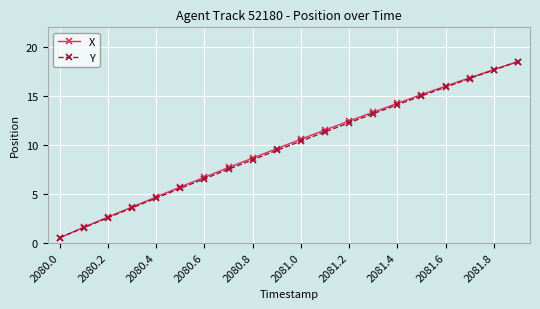

Reading left to right, extract all data points from this chart.

X: 0.5	1.6	2.6	3.6	4.7	5.7	6.7	7.7	8.6	9.6	10.6	11.5	12.4	13.3	14.2	15.1	16.0	16.8	17.7	18.5
Y: 0.5	1.5	2.5	3.6	4.6	5.5	6.5	7.5	8.5	9.4	10.4	11.3	12.2	13.2	14.1	15.0	15.9	16.8	17.6	18.5